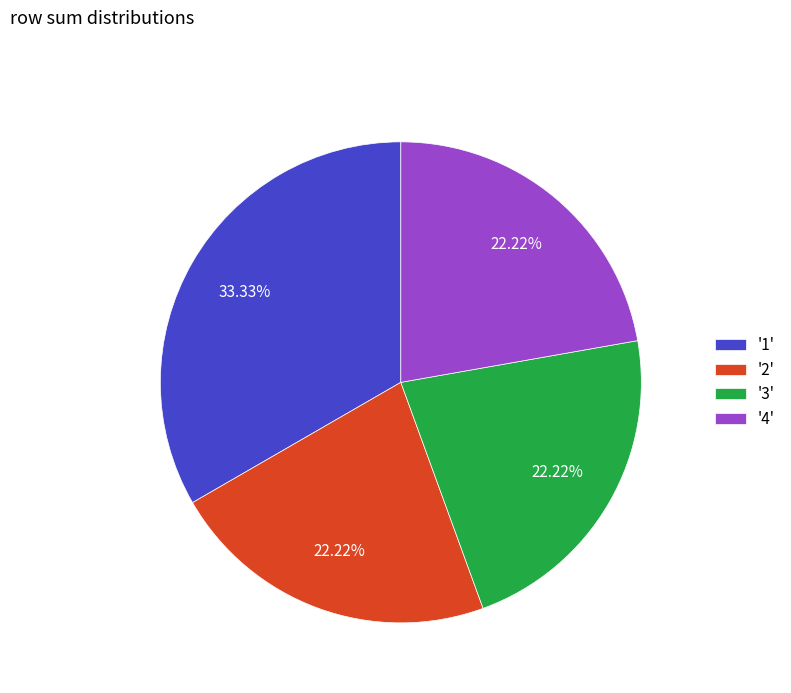

Approximately how many times larger is the value at '3' compared to '2'?

1.0